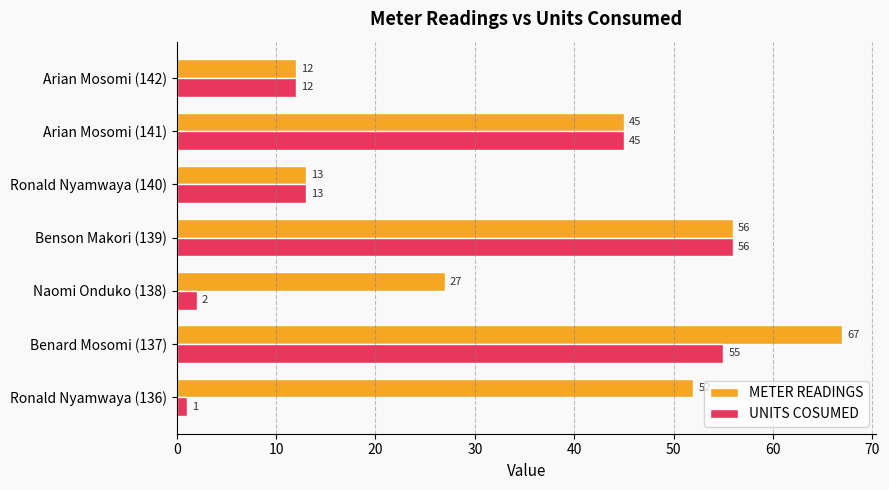

Is the value of UNITS COSUMED at Arian Mosomi (142) greater than the value of METER READINGS at Ronald Nyamwaya (140)?

No